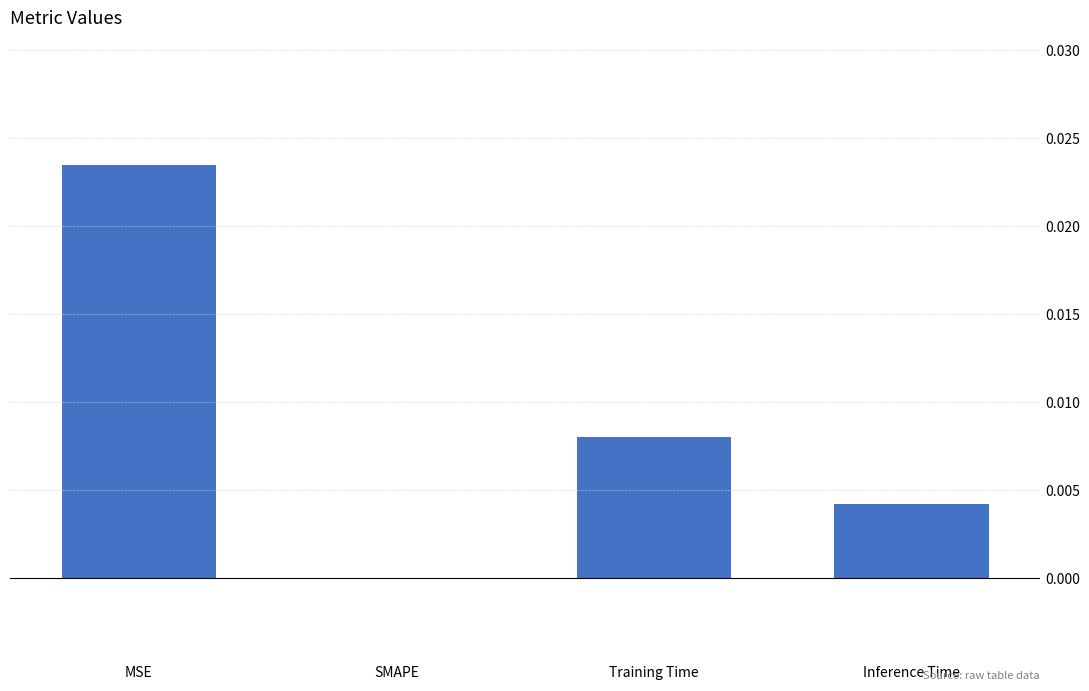

Between Inference Time and Training Time, which is larger?

Training Time